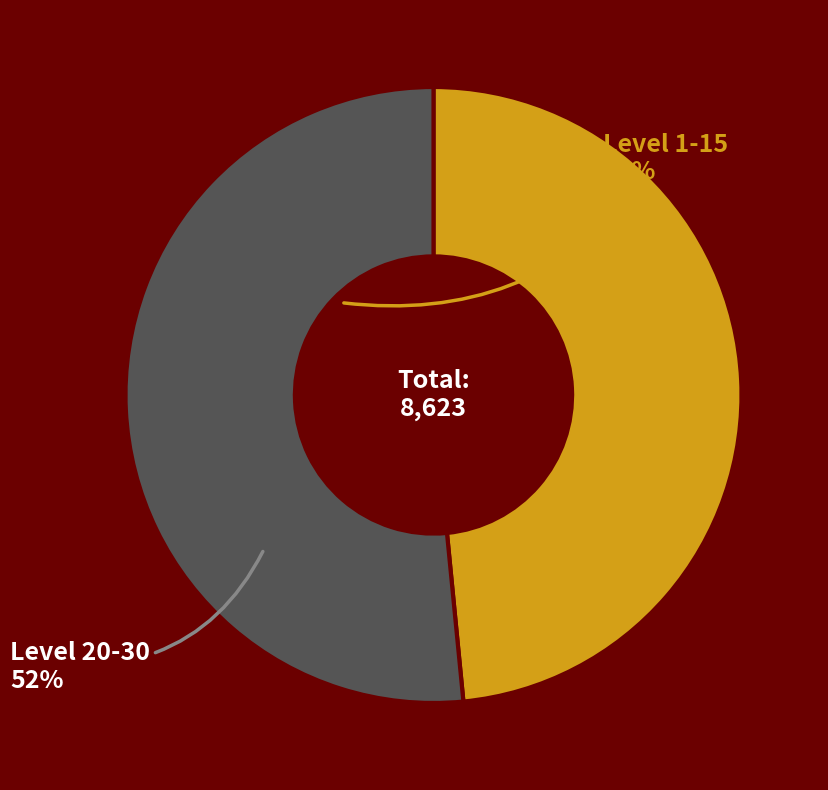

Is there any slice that represents more than half of the pie?

Yes